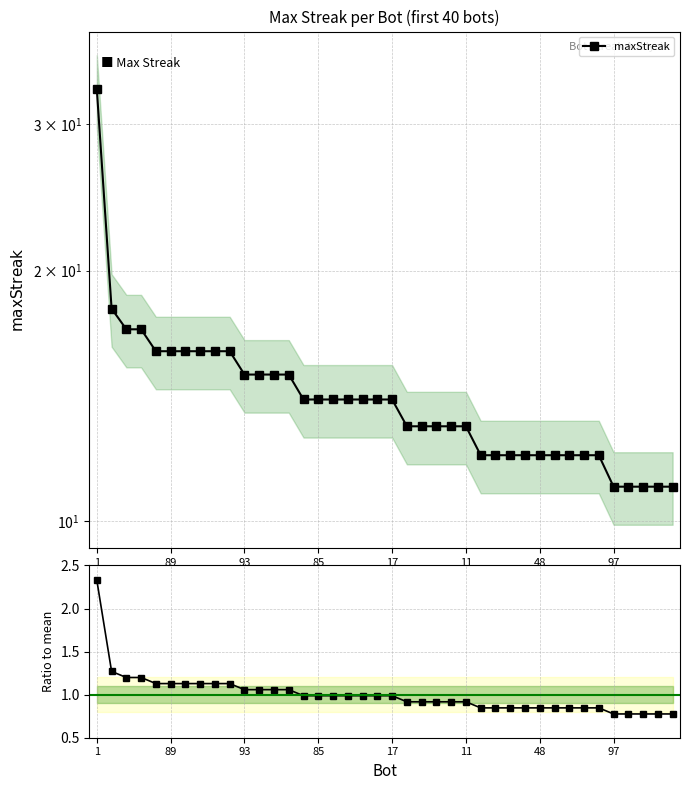

Is this an area chart (filled region under the line)?

No